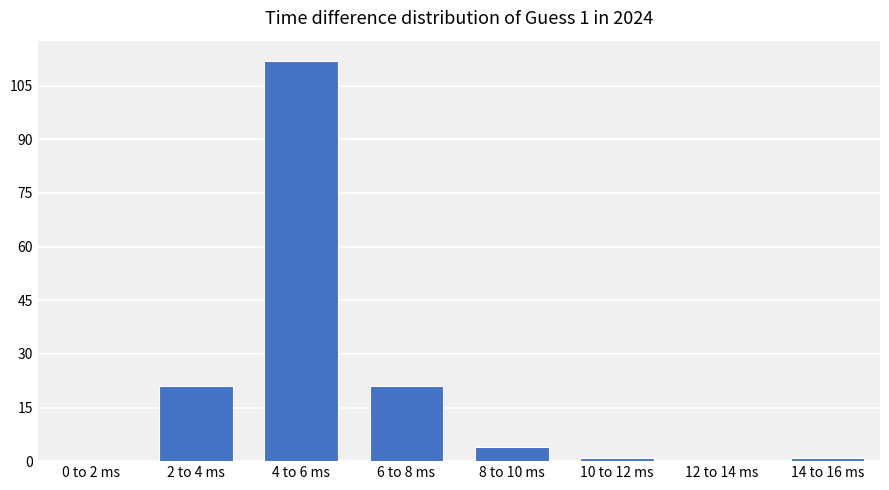

Reading left to right, list all the values displayed in this chart.

0 to 2 ms=0	2 to 4 ms=21	4 to 6 ms=112	6 to 8 ms=21	8 to 10 ms=4	10 to 12 ms=1	12 to 14 ms=0	14 to 16 ms=1